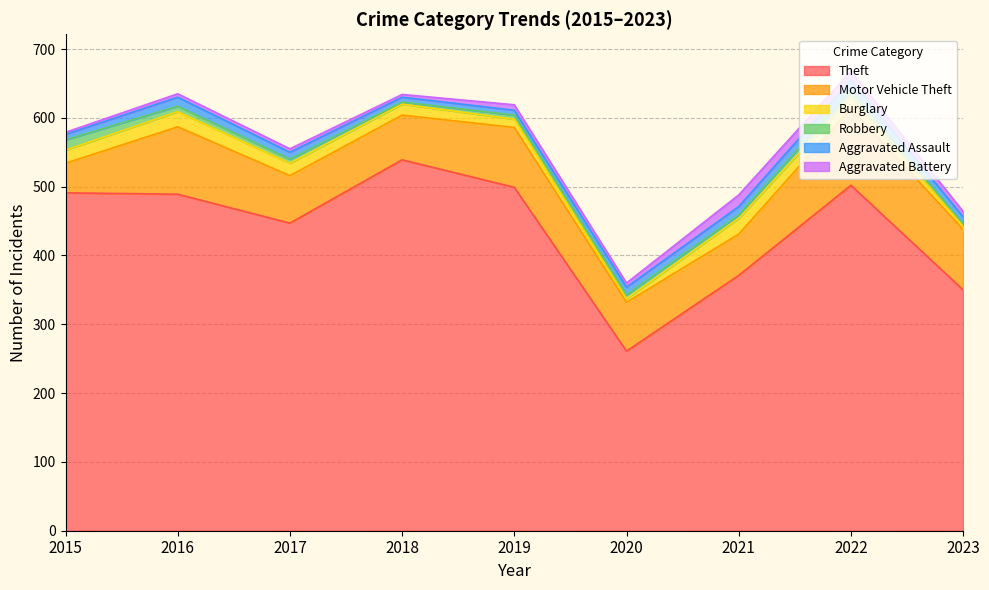

Is the value of Aggravated Battery at 2020 greater than the value of Robbery at 2021?

Yes